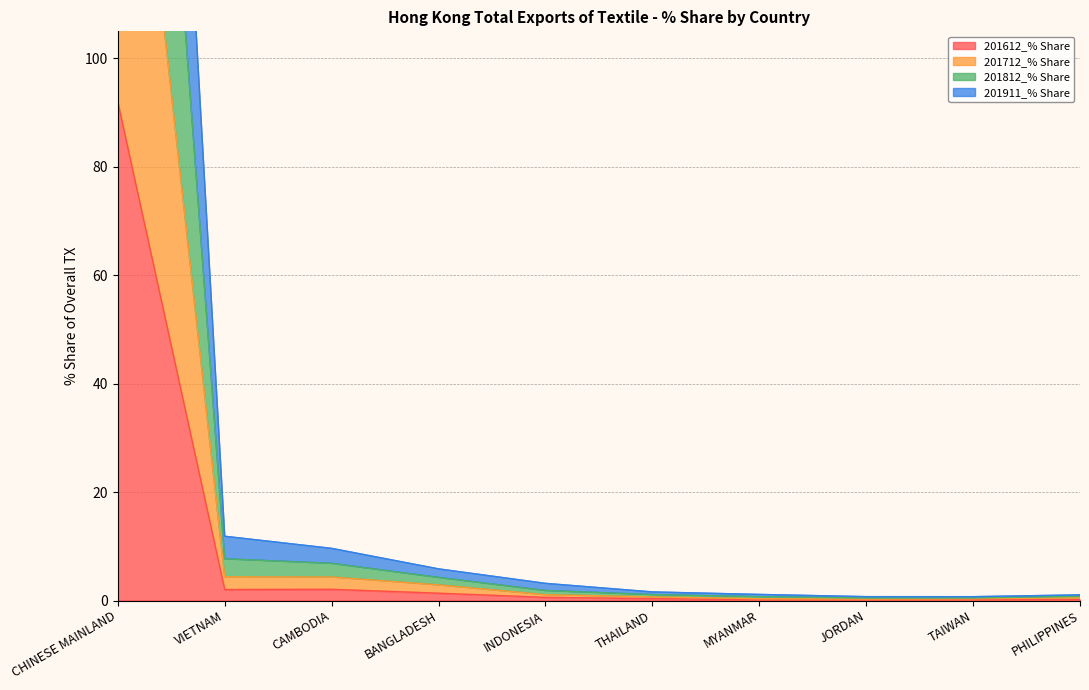

True or false: 201712_% Share and 201911_% Share intersect in this chart.

False